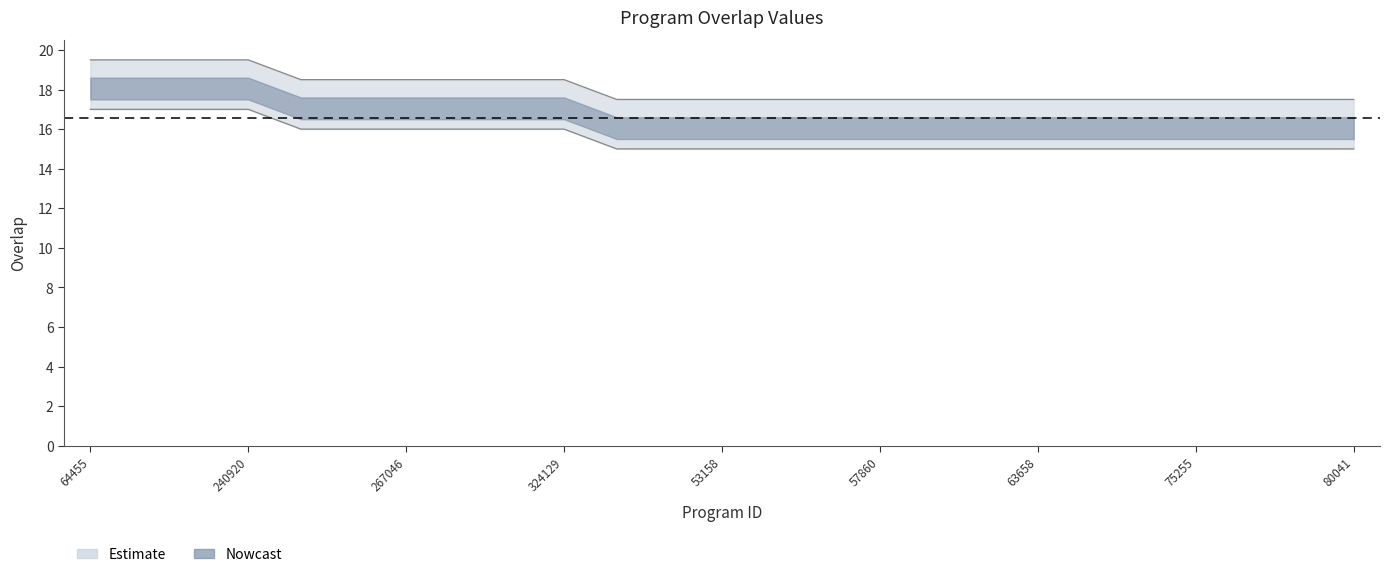

What is the average value?

18.1